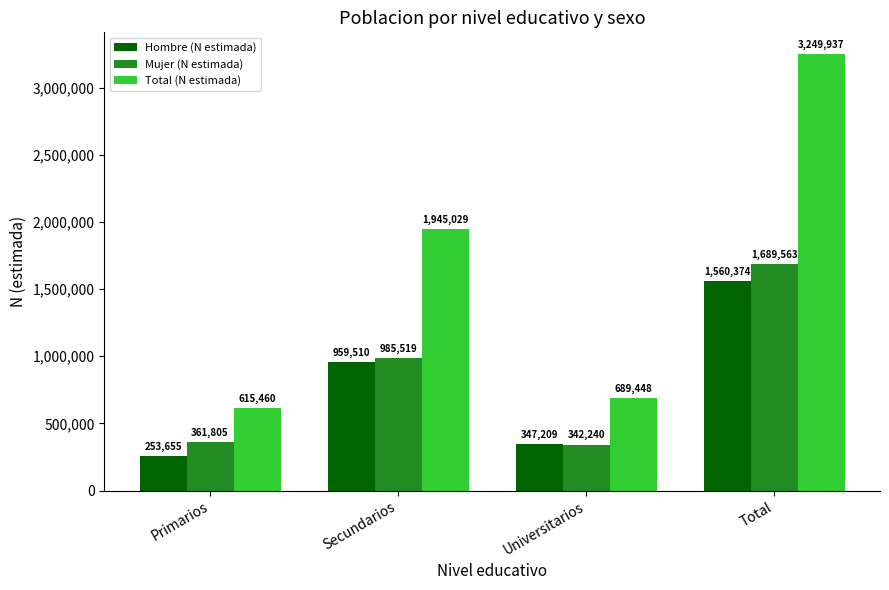

At which category is the sum across all series the highest?

Total